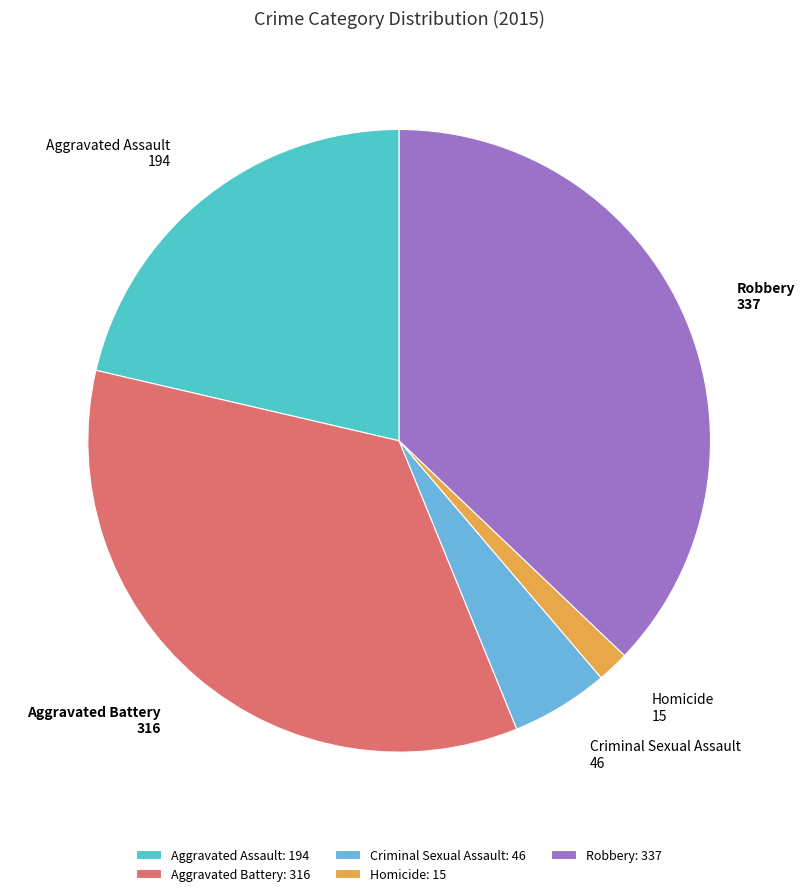

Does Robbery account for over 50% of the chart?

No